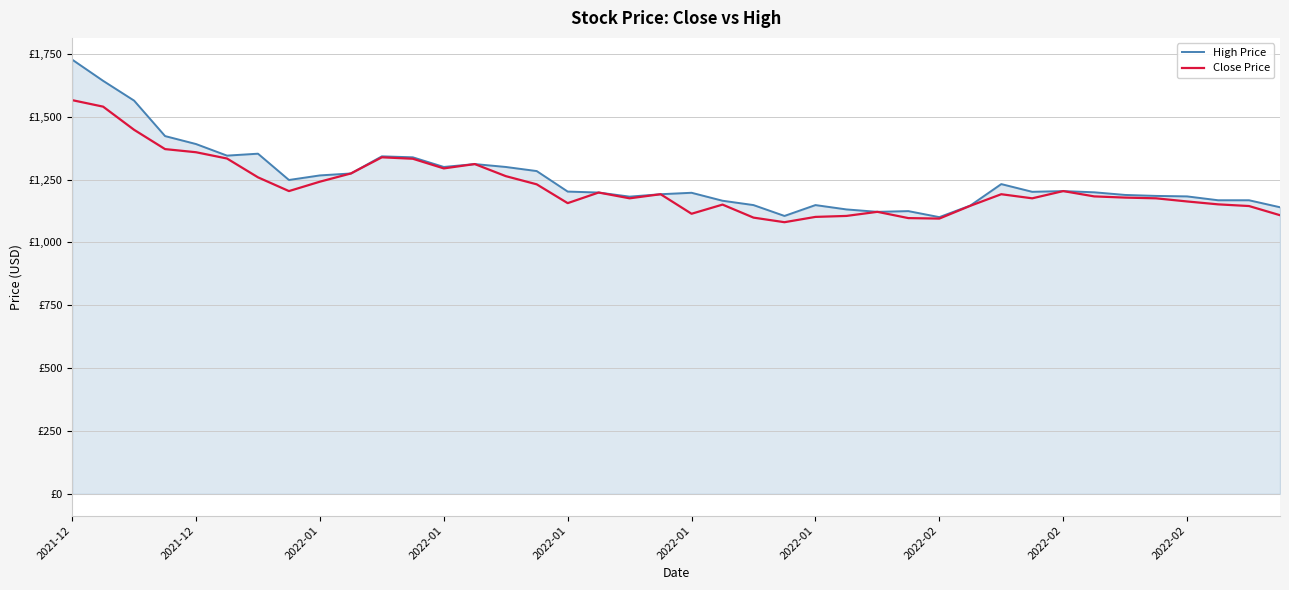

Reading left to right, what are all the values shown in this chart?

High Price: 1727.4	1643.0	1564.3	1423.2	1391.5	1345.5	1353.1	1248.5	1266.8	1274.5	1342.6	1338.8	1300.4	1311.9	1300.4	1284.0	1202.5	1198.6	1182.3	1191.9	1197.7	1166.0	1148.7	1105.5	1148.7	1131.5	1121.9	1124.7	1100.8	1146.8	1232.2	1201.5	1204.4	1199.6	1189.0	1185.2	1183.3	1167.9	1167.9	1140.1
Close Price: 1566.2	1540.3	1448.2	1371.4	1358.9	1334.0	1259.1	1204.4	1241.8	1274.5	1338.8	1333.0	1294.6	1311.9	1263.9	1231.3	1156.4	1198.6	1175.6	1191.9	1114.2	1150.7	1098.8	1080.6	1101.7	1105.5	1121.9	1096.9	1095.0	1145.9	1191.9	1175.6	1204.4	1183.3	1178.5	1175.6	1163.1	1151.6	1144.9	1108.4